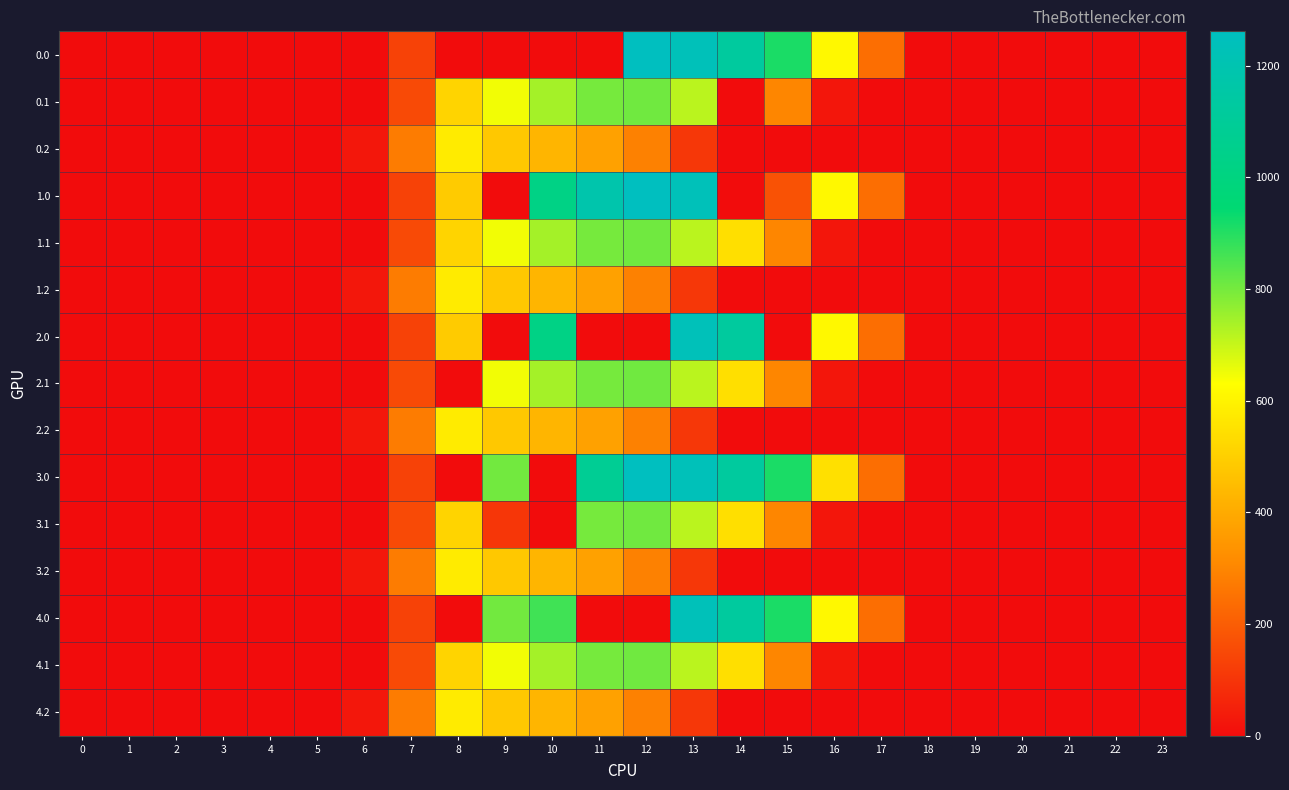

Reading right to left, what are all the values shown in this chart?

0.0: 23=0.0	22=0.0	21=0.0	20=0.0	19=0.0	18=0.0	17=243.5	16=613.0	15=911.8	14=1128.6	13=1237.4	12=1261.6	11=0.0	10=0.0	9=0.0	8=0.0	7=134.3	6=0.0	5=0.0	4=0.0	3=0.0	2=0.0	1=0.0	0=0.0
0.1: 23=0.0	22=0.0	21=0.0	20=0.0	19=0.0	18=0.0	17=0.0	16=26.8	15=301.4	14=0.0	13=715.3	12=806.9	11=800.2	10=742.1	9=646.9	8=514.8	7=153.2	6=0.0	5=0.0	4=0.0	3=0.0	2=0.0	1=0.0	0=0.0
0.2: 23=0.0	22=0.0	21=0.0	20=0.0	19=0.0	18=0.0	17=0.0	16=0.0	15=0.0	14=0.0	13=107.8	12=289.5	11=374.4	10=430.5	9=480.7	8=576.6	7=276.9	6=29.3	5=0.0	4=0.0	3=0.0	2=0.0	1=0.0	0=0.0
1.0: 23=0.0	22=0.0	21=0.0	20=0.0	19=0.0	18=0.0	17=243.5	16=613.0	15=172.8	14=0.0	13=1237.4	12=1261.6	11=1185.2	10=1023.2	9=0.0	8=489.3	7=134.3	6=0.0	5=0.0	4=0.0	3=0.0	2=0.0	1=0.0	0=0.0
1.1: 23=0.0	22=0.0	21=0.0	20=0.0	19=0.0	18=0.0	17=0.0	16=26.8	15=301.4	14=544.1	13=715.3	12=806.9	11=800.2	10=742.1	9=646.9	8=514.8	7=153.2	6=0.0	5=0.0	4=0.0	3=0.0	2=0.0	1=0.0	0=0.0
1.2: 23=0.0	22=0.0	21=0.0	20=0.0	19=0.0	18=0.0	17=0.0	16=0.0	15=0.0	14=0.0	13=107.8	12=289.5	11=374.4	10=430.5	9=480.7	8=576.6	7=276.9	6=29.3	5=0.0	4=0.0	3=0.0	2=0.0	1=0.0	0=0.0
2.0: 23=0.0	22=0.0	21=0.0	20=0.0	19=0.0	18=0.0	17=243.5	16=613.0	15=0.0	14=1128.6	13=1237.4	12=0.0	11=0.0	10=1023.2	9=0.0	8=489.3	7=134.3	6=0.0	5=0.0	4=0.0	3=0.0	2=0.0	1=0.0	0=0.0
2.1: 23=0.0	22=0.0	21=0.0	20=0.0	19=0.0	18=0.0	17=0.0	16=26.8	15=301.4	14=544.1	13=715.3	12=806.9	11=800.2	10=742.1	9=646.9	8=0.0	7=153.2	6=0.0	5=0.0	4=0.0	3=0.0	2=0.0	1=0.0	0=0.0
2.2: 23=0.0	22=0.0	21=0.0	20=0.0	19=0.0	18=0.0	17=0.0	16=0.0	15=0.0	14=0.0	13=107.8	12=289.5	11=374.4	10=430.5	9=480.7	8=576.6	7=276.9	6=29.3	5=0.0	4=0.0	3=0.0	2=0.0	1=0.0	0=0.0
3.0: 23=0.0	22=0.0	21=0.0	20=0.0	19=0.0	18=0.0	17=243.5	16=545.4	15=911.8	14=1128.6	13=1237.4	12=1261.6	11=1082.0	10=0.0	9=804.0	8=0.0	7=134.3	6=0.0	5=0.0	4=0.0	3=0.0	2=0.0	1=0.0	0=0.0
3.1: 23=0.0	22=0.0	21=0.0	20=0.0	19=0.0	18=0.0	17=0.0	16=26.8	15=301.4	14=544.1	13=715.3	12=806.9	11=800.2	10=0.0	9=104.8	8=514.8	7=153.2	6=0.0	5=0.0	4=0.0	3=0.0	2=0.0	1=0.0	0=0.0
3.2: 23=0.0	22=0.0	21=0.0	20=0.0	19=0.0	18=0.0	17=0.0	16=0.0	15=0.0	14=0.0	13=107.8	12=289.5	11=374.4	10=430.5	9=480.7	8=576.6	7=276.9	6=29.3	5=0.0	4=0.0	3=0.0	2=0.0	1=0.0	0=0.0
4.0: 23=0.0	22=0.0	21=0.0	20=0.0	19=0.0	18=0.0	17=243.5	16=613.0	15=911.8	14=1128.6	13=1237.4	12=0.0	11=0.0	10=865.7	9=804.0	8=0.0	7=134.3	6=0.0	5=0.0	4=0.0	3=0.0	2=0.0	1=0.0	0=0.0
4.1: 23=0.0	22=0.0	21=0.0	20=0.0	19=0.0	18=0.0	17=0.0	16=26.8	15=301.4	14=544.1	13=715.3	12=806.9	11=800.2	10=742.1	9=646.9	8=514.8	7=153.2	6=0.0	5=0.0	4=0.0	3=0.0	2=0.0	1=0.0	0=0.0
4.2: 23=0.0	22=0.0	21=0.0	20=0.0	19=0.0	18=0.0	17=0.0	16=0.0	15=0.0	14=0.0	13=107.8	12=289.5	11=374.4	10=430.5	9=480.7	8=576.6	7=276.9	6=29.3	5=0.0	4=0.0	3=0.0	2=0.0	1=0.0	0=0.0